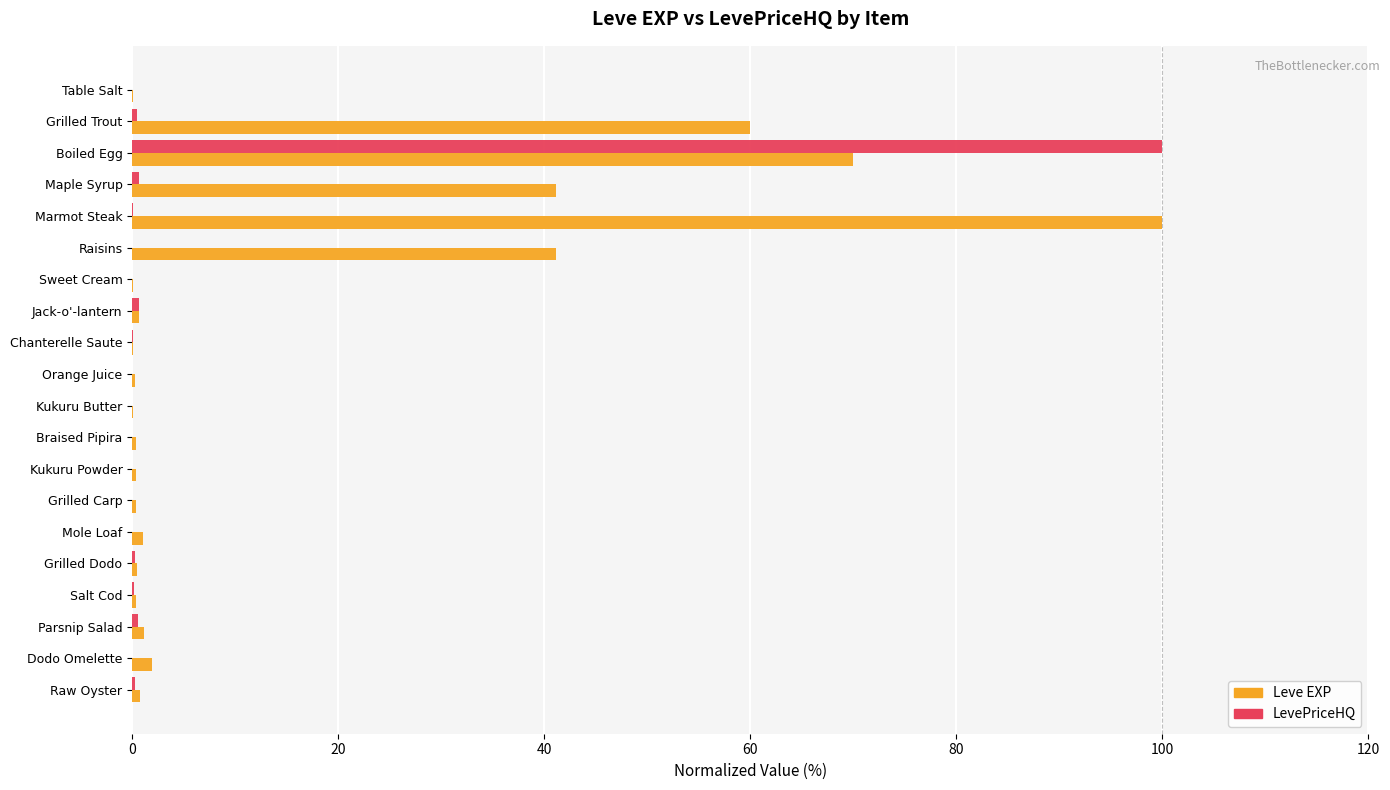

True or false: Leve EXP has a value of 100.0 at Marmot Steak.

True